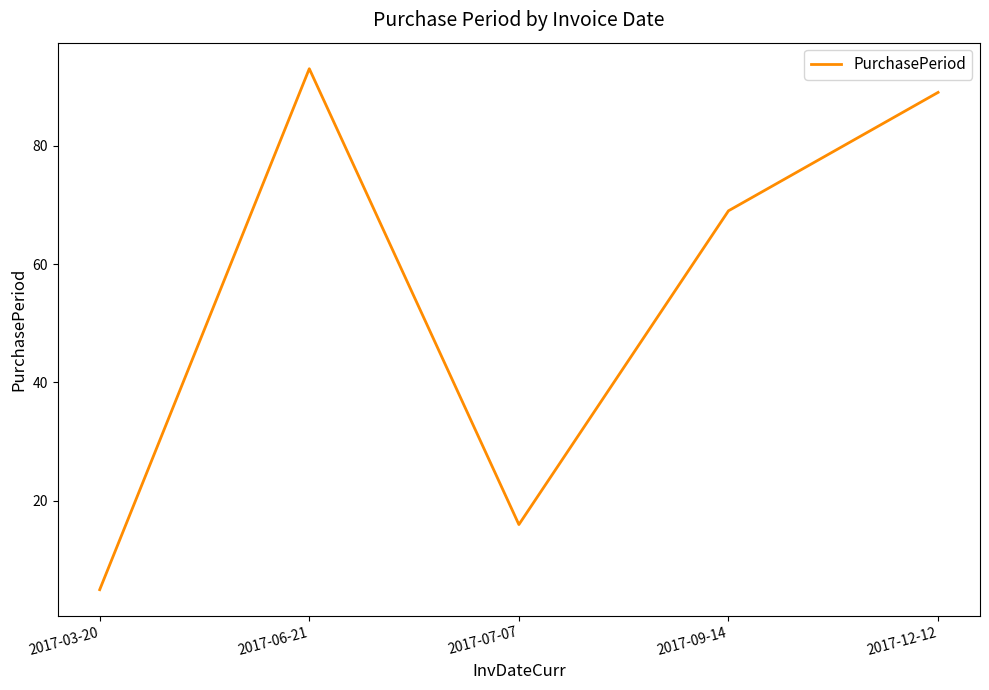

What is the difference between the maximum and minimum values?

88